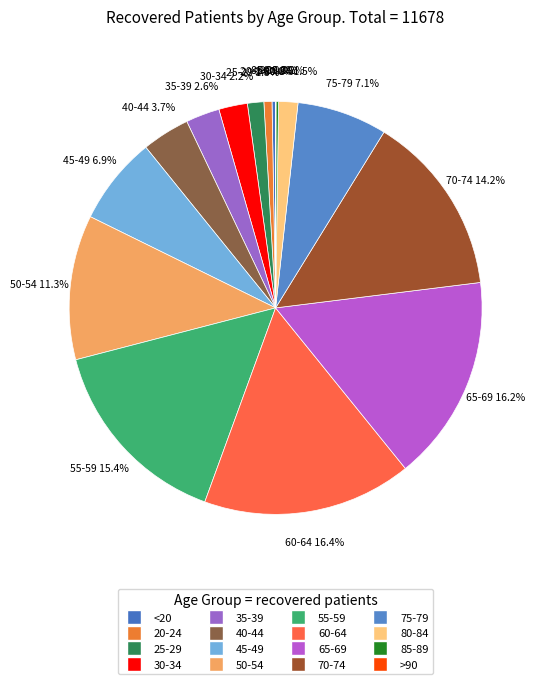

Which has a higher value, 25-29 or 70-74?

70-74